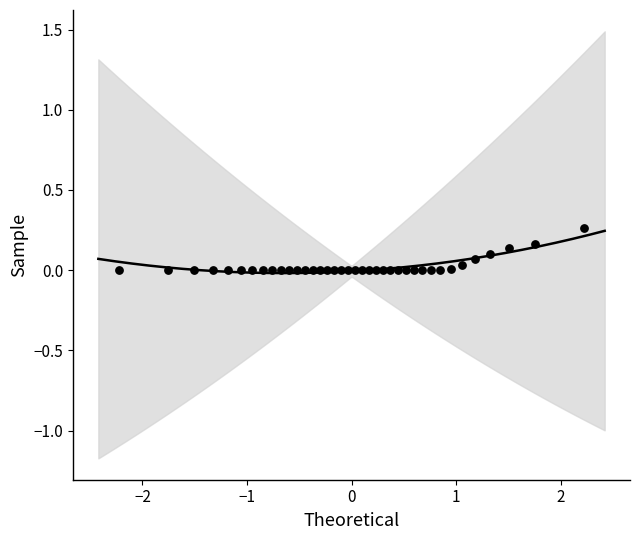

What is the range of X values (max minus min)?

4.4